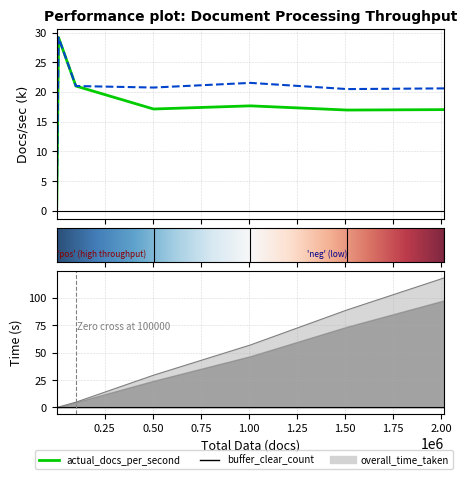

Does the chart have visible grid lines?

Yes